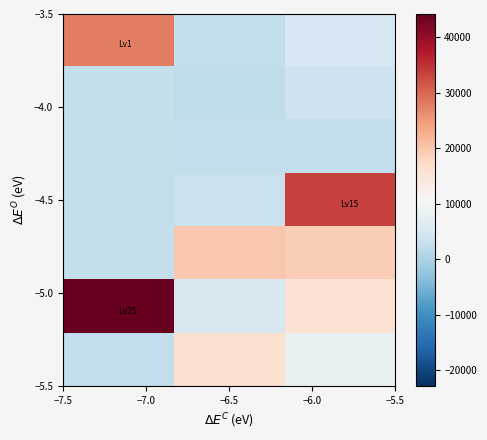

How many data points does each series have?

3